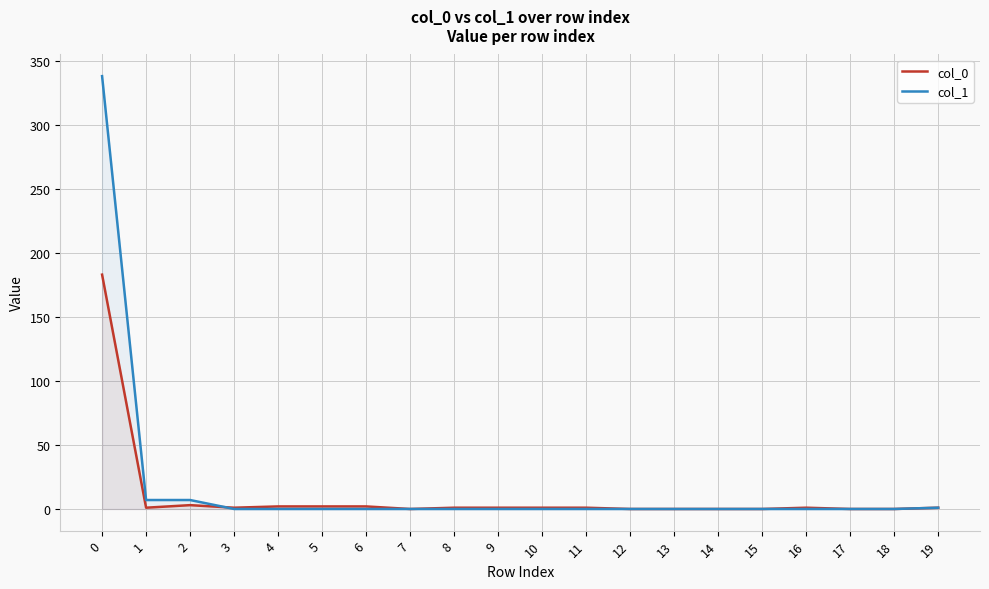

True or false: col_1 has a value of 235 at 10.

False